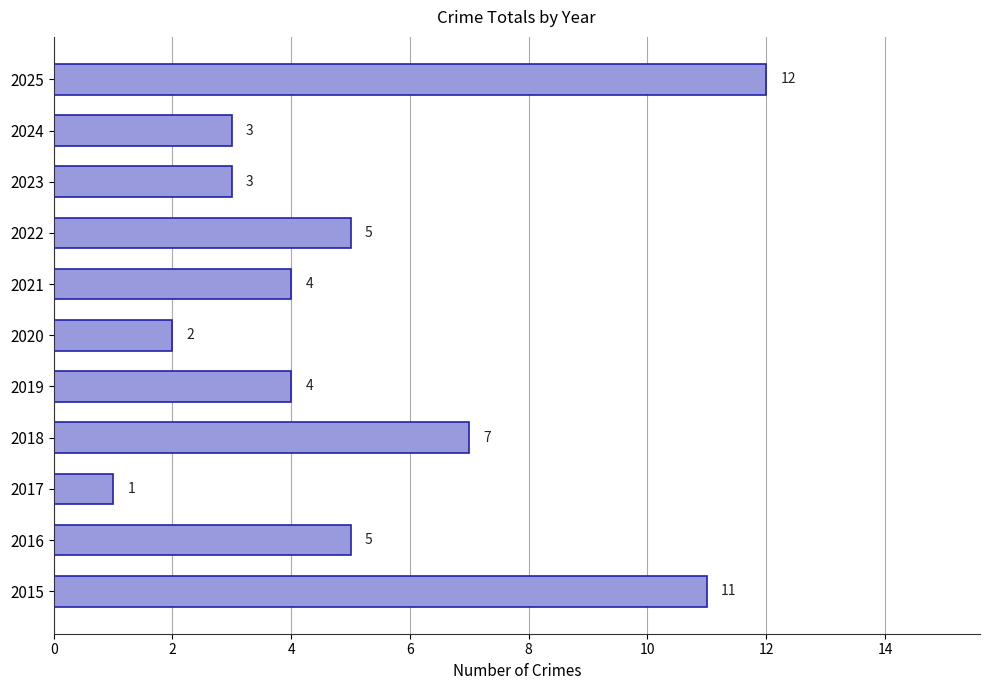

How many data points are less than 4?

4